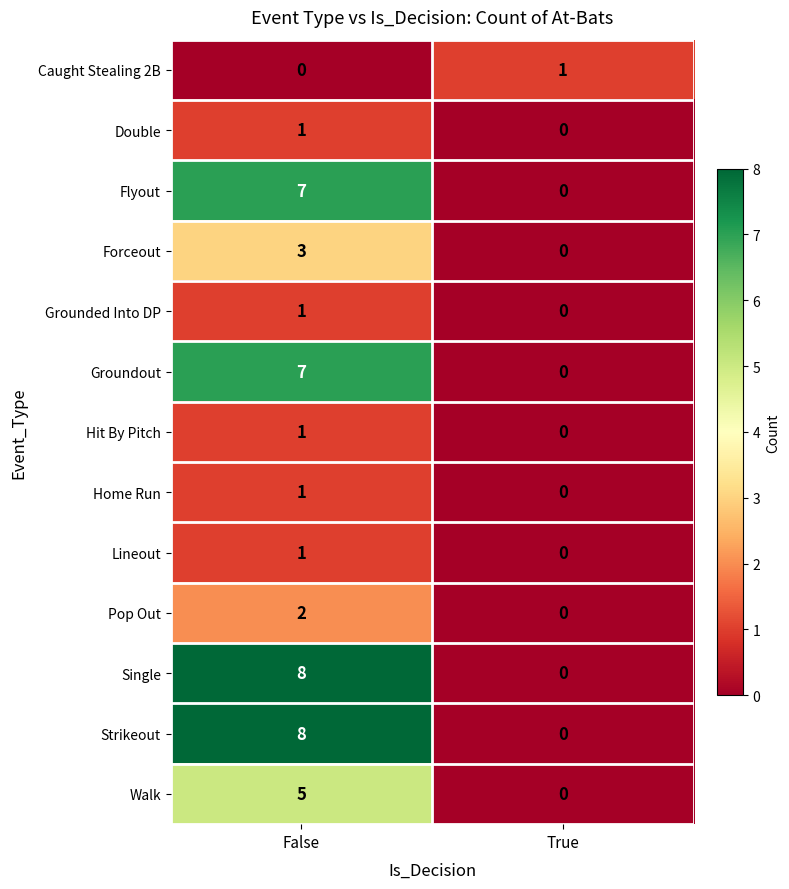

Rank the categories by Hit By Pitch value from lowest to highest.

True, False